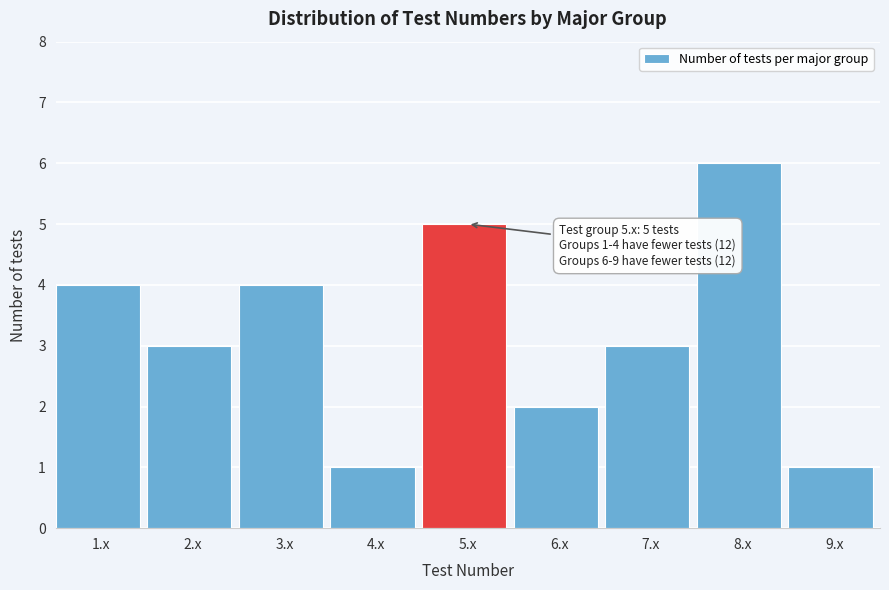

Reading left to right, extract all data points from this chart.

4	3	4	1	5	2	3	6	1